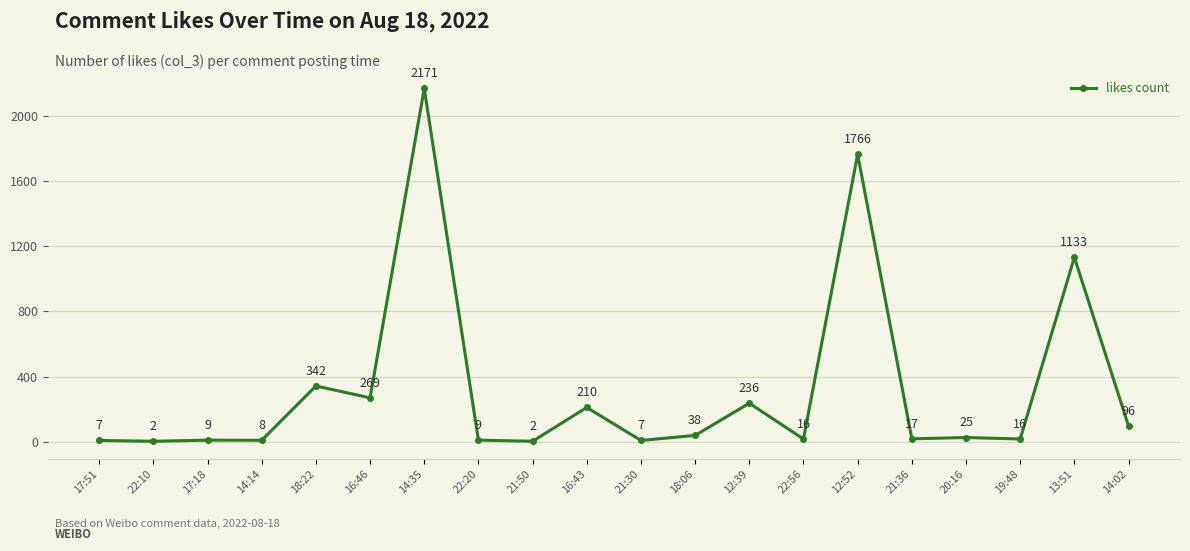

Reading right to left, what are all the values shown in this chart?

96	1133	16	25	17	1766	16	236	38	7	210	2	9	2171	269	342	8	9	2	7